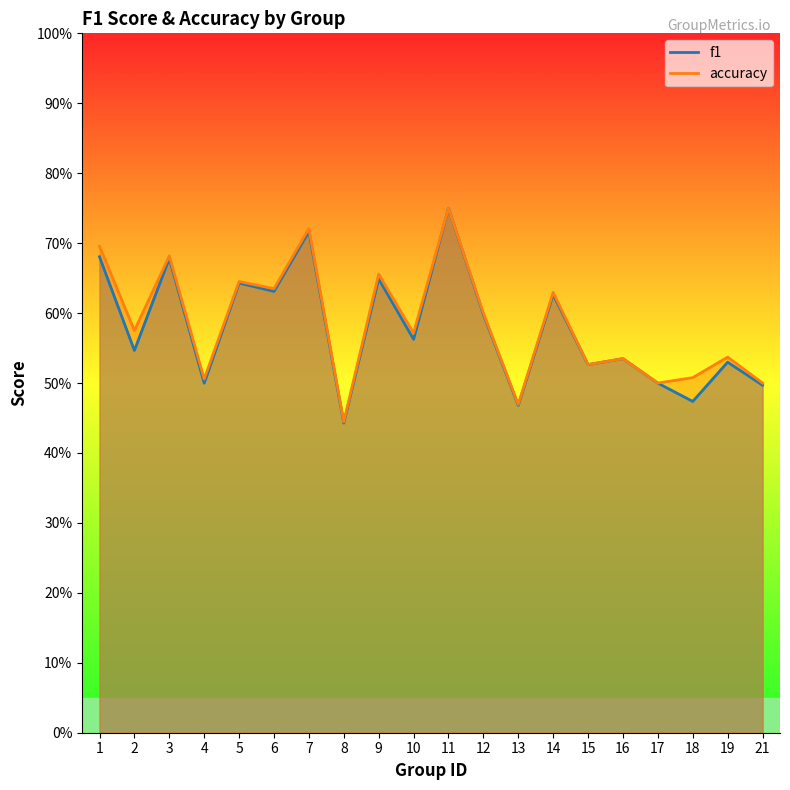

Reading left to right, what are all the values shown in this chart?

f1: 0.7	0.5	0.7	0.5	0.6	0.6	0.7	0.4	0.6	0.6	0.8	0.6	0.5	0.6	0.5	0.5	0.5	0.5	0.5	0.5
accuracy: 0.7	0.6	0.7	0.5	0.6	0.6	0.7	0.4	0.7	0.6	0.8	0.6	0.5	0.6	0.5	0.5	0.5	0.5	0.5	0.5